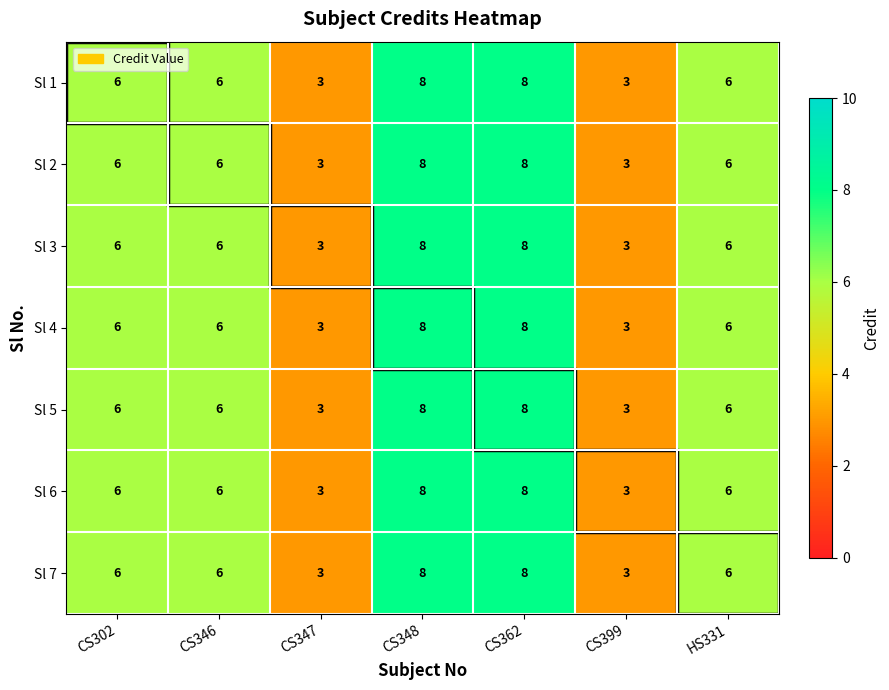

What is the difference between the Sl 4 values at CS347 and CS348?

5